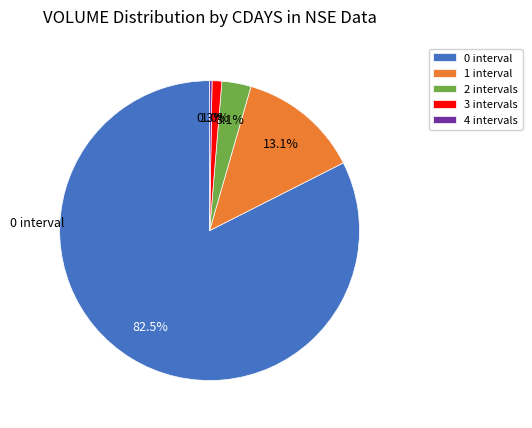

Which slice represents more than half of the pie?

0 interval